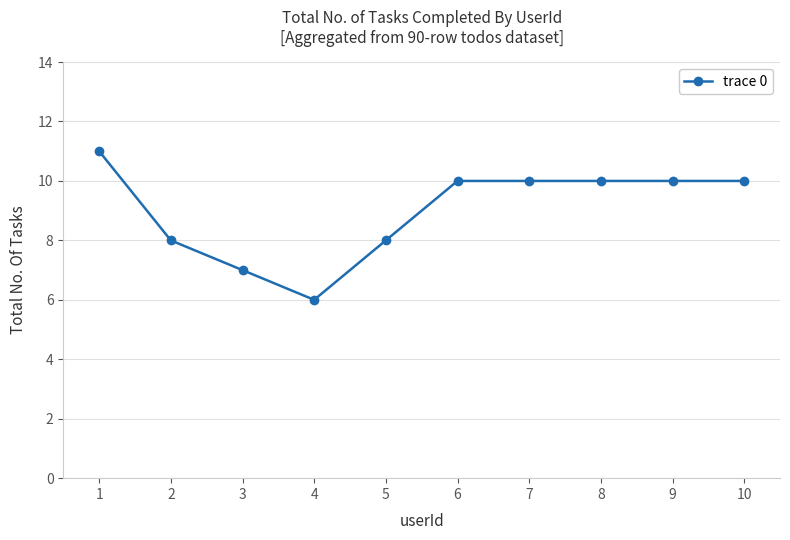

What is the value of the 5th point from the left?

8